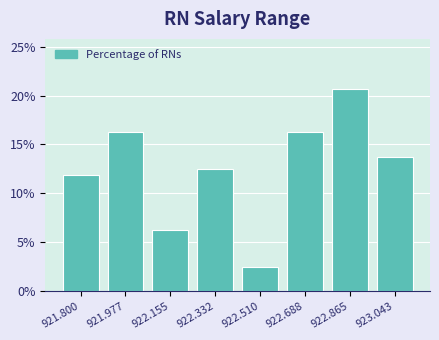

At which label does the data first exceed 13?

921.977